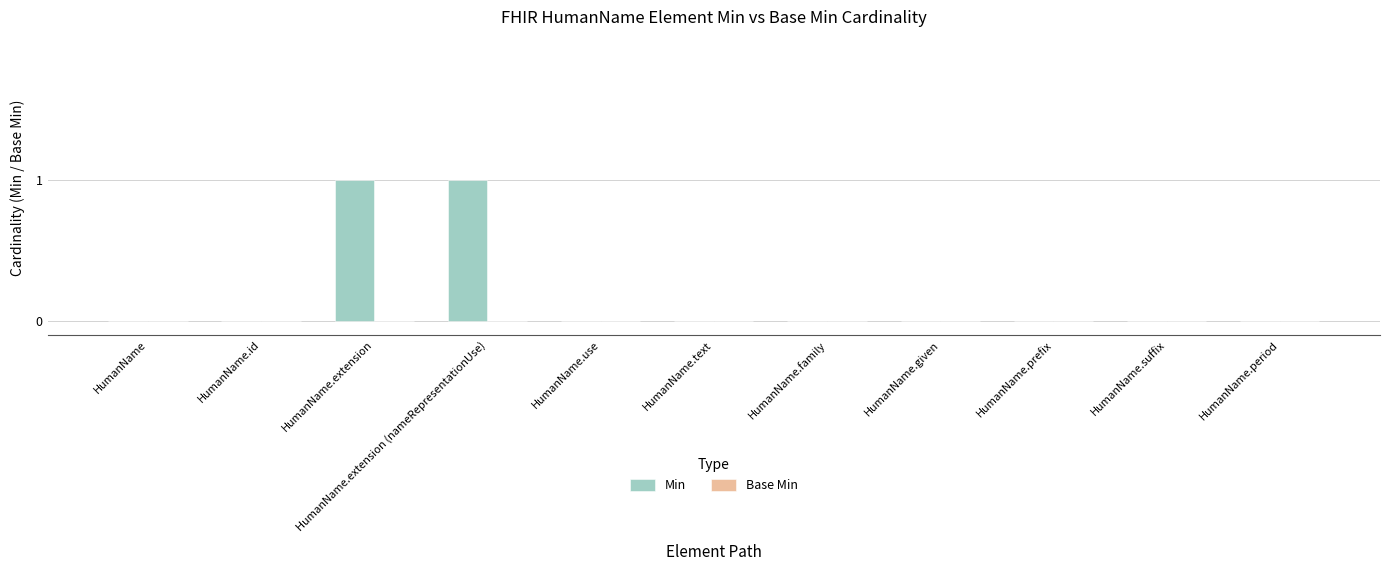

The chart shows a value of -1 at HumanName.use. True or false?

False